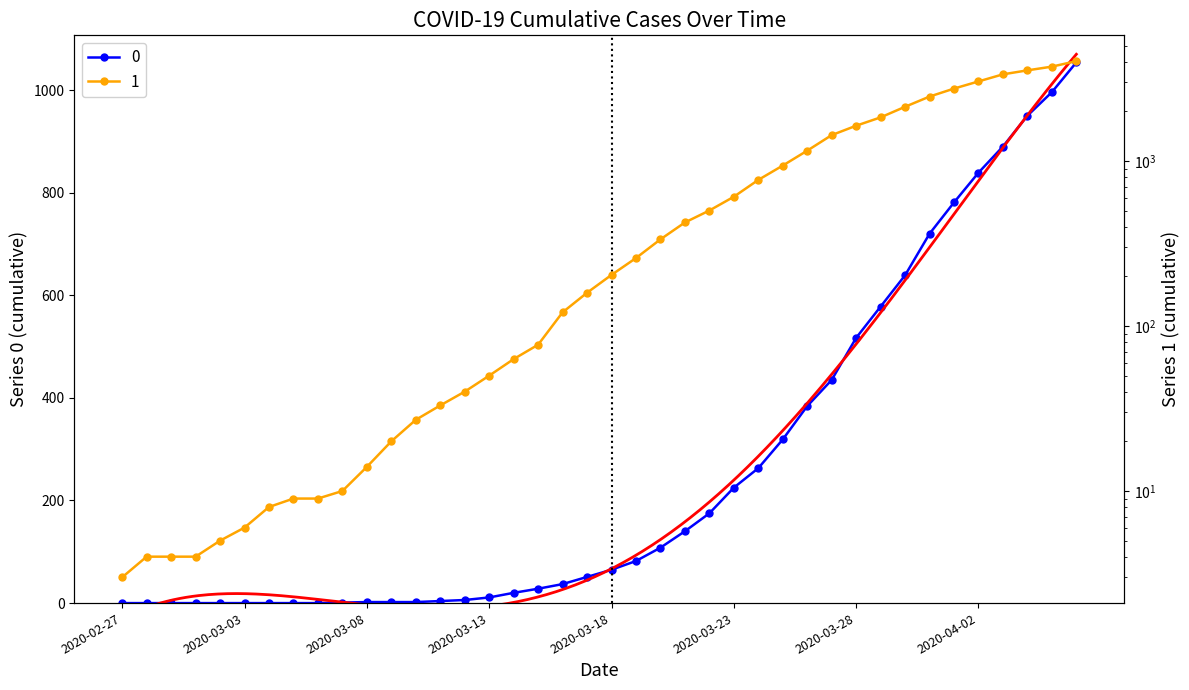

Reading right to left, what are all the values shown in this chart?

0: 2020-04-06=1054	2020-04-05=996	2020-04-04=950	2020-04-03=890	2020-04-02=839	2020-04-01=781	2020-03-31=720	2020-03-30=639	2020-03-29=578	2020-03-28=517	2020-03-27=435	2020-03-26=384	2020-03-25=319	2020-03-24=263	2020-03-23=225	2020-03-22=175	2020-03-21=140	2020-03-20=108	2020-03-19=82	2020-03-18=65	2020-03-17=51	2020-03-16=37	2020-03-15=28	2020-03-14=20	2020-03-13=11	2020-03-12=6	2020-03-11=4	2020-03-10=2	2020-03-09=2	2020-03-08=2	2020-03-07=1	2020-03-06=0	2020-03-05=0	2020-03-04=0	2020-03-03=0	2020-03-02=0	2020-03-01=0	2020-02-29=0	2020-02-28=0	2020-02-27=0
1: 2020-04-06=4028	2020-04-05=3731	2020-04-04=3542	2020-04-03=3351	2020-04-02=3035	2020-04-01=2747	2020-03-31=2457	2020-03-30=2131	2020-03-29=1838	2020-03-28=1636	2020-03-27=1435	2020-03-26=1155	2020-03-25=938	2020-03-24=768	2020-03-23=607	2020-03-22=501	2020-03-21=424	2020-03-20=335	2020-03-19=258	2020-03-18=204	2020-03-17=159	2020-03-16=121	2020-03-15=77	2020-03-14=63	2020-03-13=50	2020-03-12=40	2020-03-11=33	2020-03-10=27	2020-03-09=20	2020-03-08=14	2020-03-07=10	2020-03-06=9	2020-03-05=9	2020-03-04=8	2020-03-03=6	2020-03-02=5	2020-03-01=4	2020-02-29=4	2020-02-28=4	2020-02-27=3